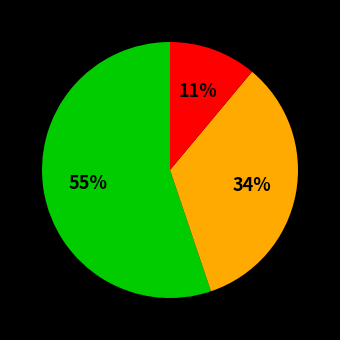

To the nearest percent, what is the difference between the largest and smallest slice percentages?

44%